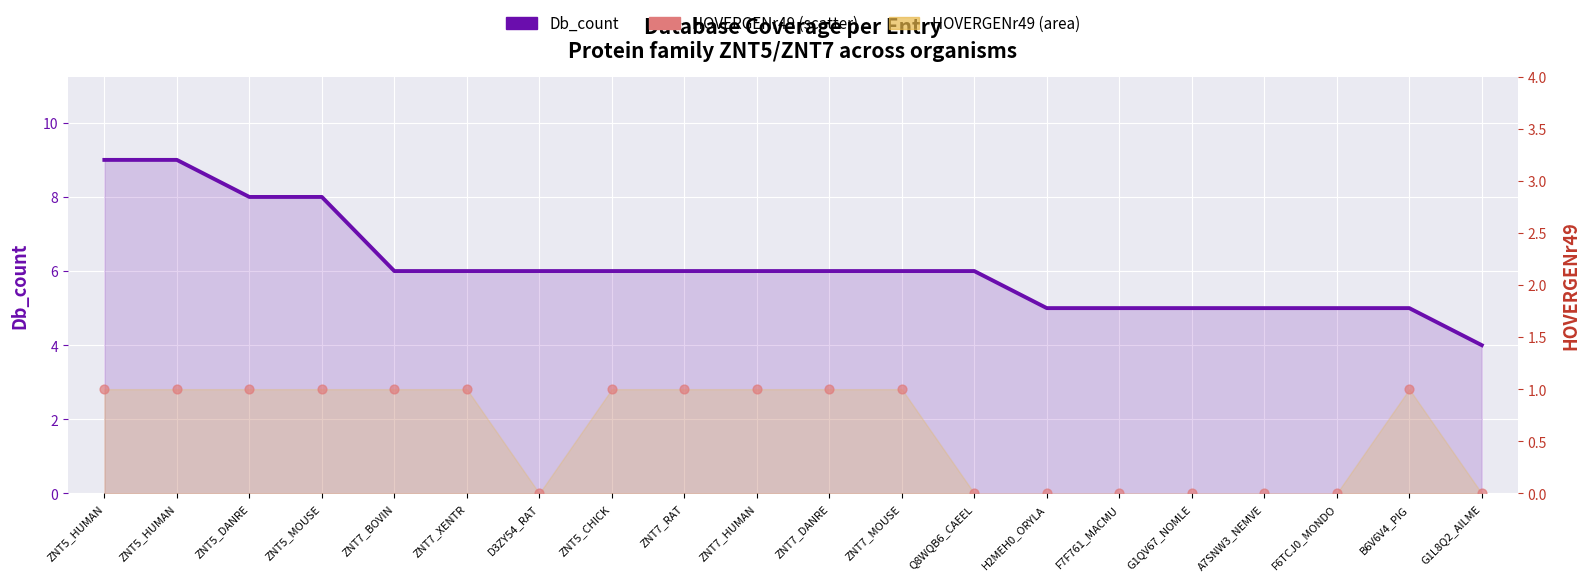

Which series has the widest spread of Y values?

Db_count